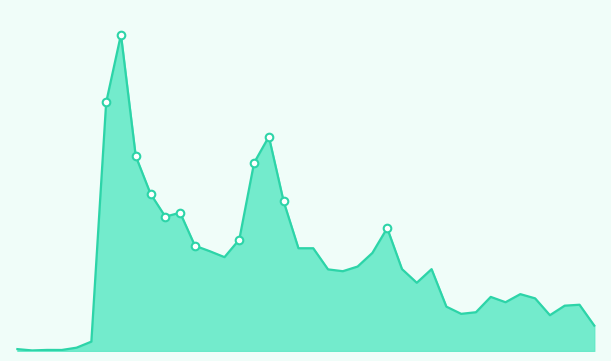

Is this an area chart (filled region under the line)?

Yes